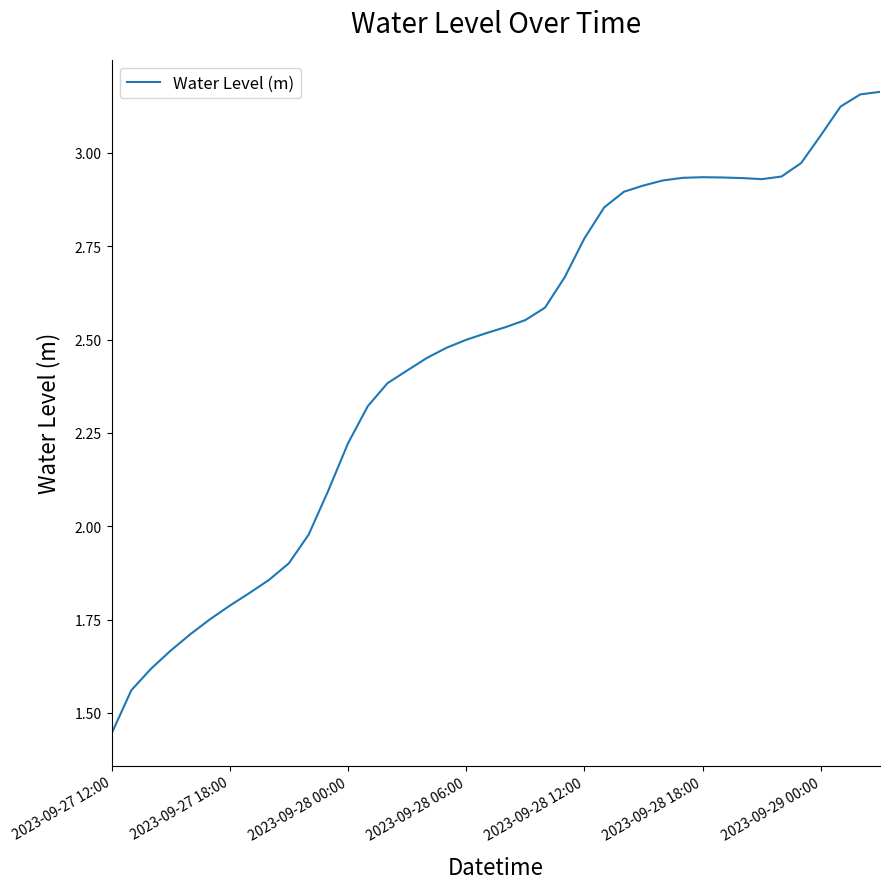

Does the chart display data point markers on the line(s)?

No